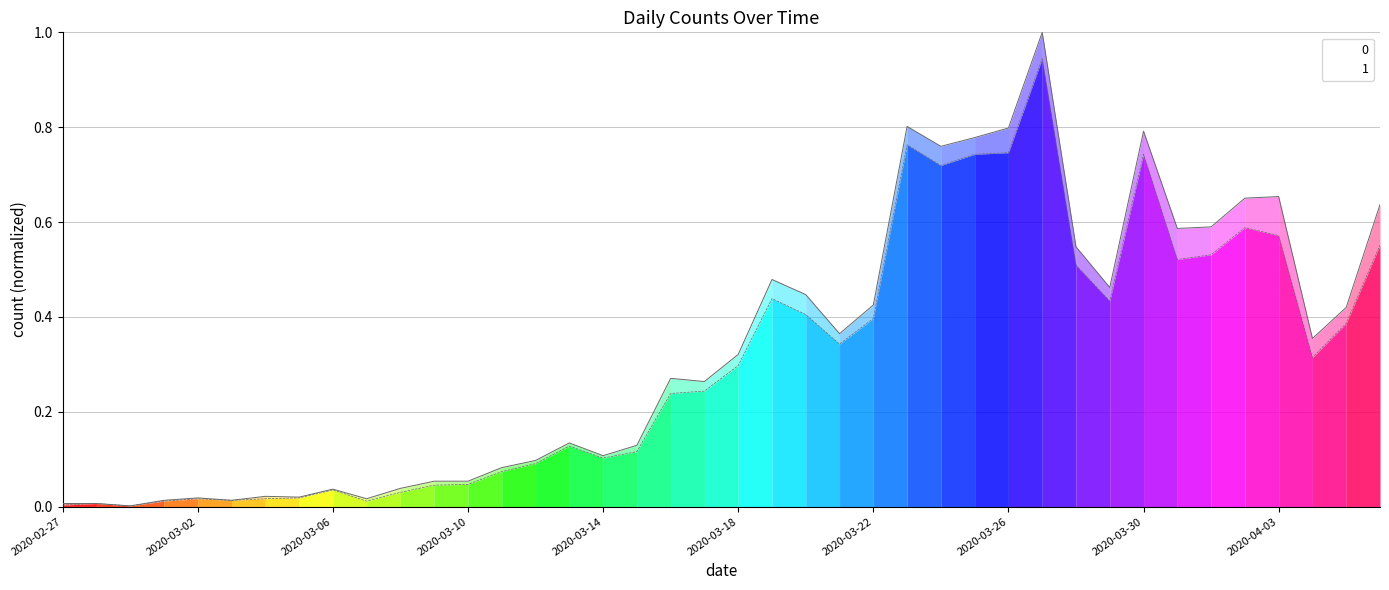

What is the average value?

0.3